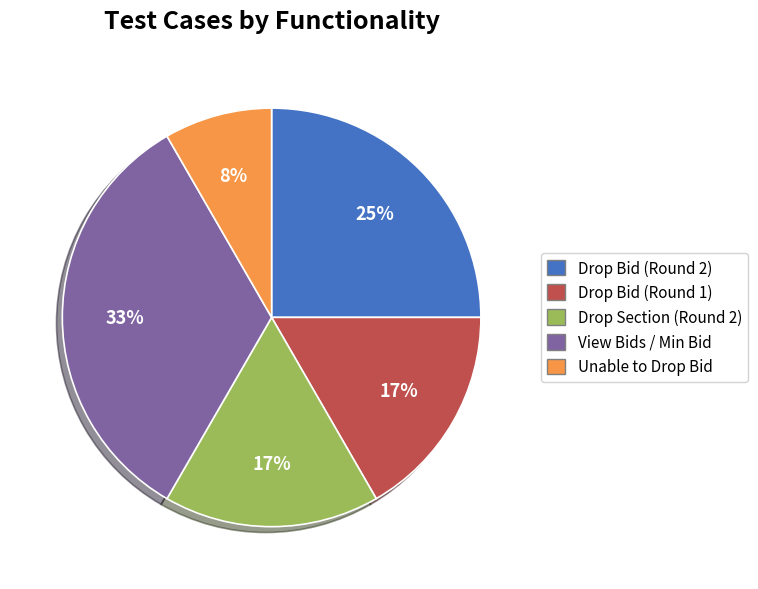

Is the sum of View Bids / Min Bid and Drop Bid (Round 2) greater than half?

Yes